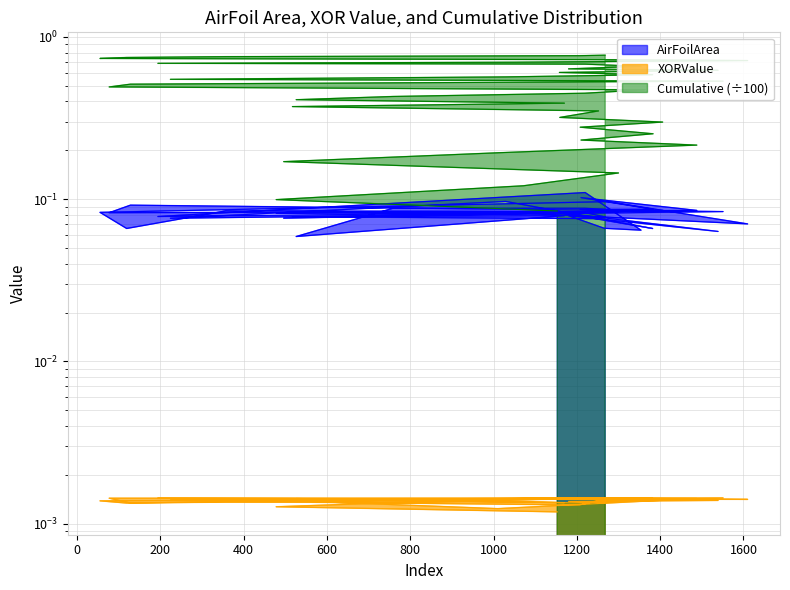

Reading left to right, extract all data points from this chart.

AirFoilArea: 1153=0.1	478=0.1	1072=0.1	1300=0.1	496=0.1	1010=0.1	1488=0.1	1210=0.1	1383=0.1	1208=0.1	1406=0.1	1159=0.1	1252=0.1	517=0.1	1170=0.1	526=0.1	758=0.1	1219=0.1	1364=0.1	77=0.1	128=0.1	1551=0.1	224=0.1	1029=0.1	1382=0.1	1158=0.1	1539=0.1	1180=0.1	1266=0.1	1354=0.1	1220=0.1	194=0.1	1050=0.1	1610=0.1	1274=0.1	55=0.1	119=0.1	357=0.1	1207=0.1	1268=0.1
XORValue: 1153=0.0	478=0.0	1072=0.0	1300=0.0	496=0.0	1010=0.0	1488=0.0	1210=0.0	1383=0.0	1208=0.0	1406=0.0	1159=0.0	1252=0.0	517=0.0	1170=0.0	526=0.0	758=0.0	1219=0.0	1364=0.0	77=0.0	128=0.0	1551=0.0	224=0.0	1029=0.0	1382=0.0	1158=0.0	1539=0.0	1180=0.0	1266=0.0	1354=0.0	1220=0.0	194=0.0	1050=0.0	1610=0.0	1274=0.0	55=0.0	119=0.0	357=0.0	1207=0.0	1268=0.0
Cumulative: 1153=0.1	478=0.1	1072=0.1	1300=0.1	496=0.2	1010=0.2	1488=0.2	1210=0.2	1383=0.3	1208=0.3	1406=0.3	1159=0.3	1252=0.3	517=0.4	1170=0.4	526=0.4	758=0.4	1219=0.4	1364=0.5	77=0.5	128=0.5	1551=0.5	224=0.5	1029=0.6	1382=0.6	1158=0.6	1539=0.6	1180=0.6	1266=0.6	1354=0.7	1220=0.7	194=0.7	1050=0.7	1610=0.7	1274=0.7	55=0.7	119=0.7	357=0.8	1207=0.8	1268=0.8